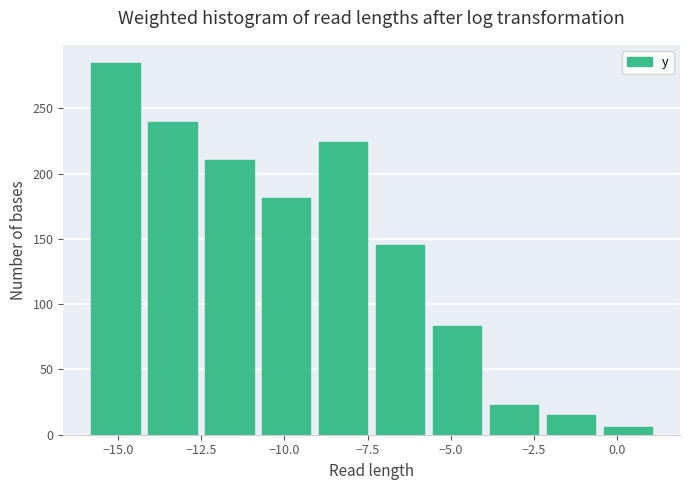

Read against the x-axis, roughly where is the centre of the tallest bar?

-15.0